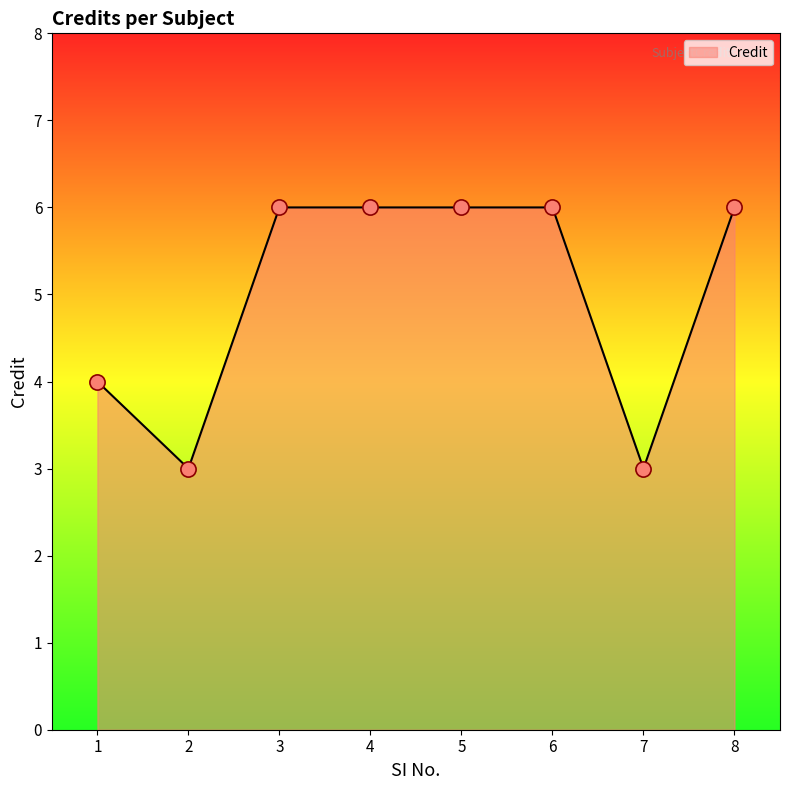

Approximately how many times larger is the value at 4 compared to 1?

1.5